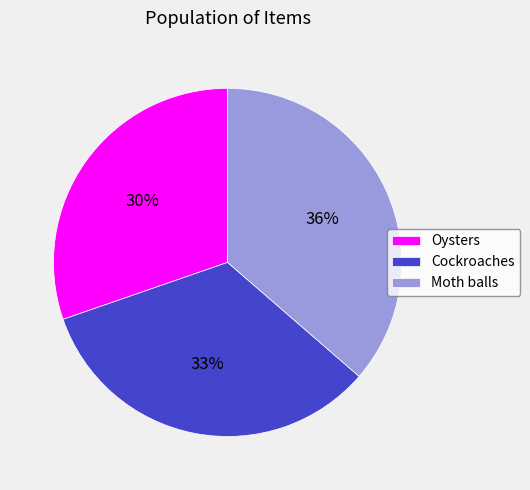

Is there a majority slice in this chart?

No